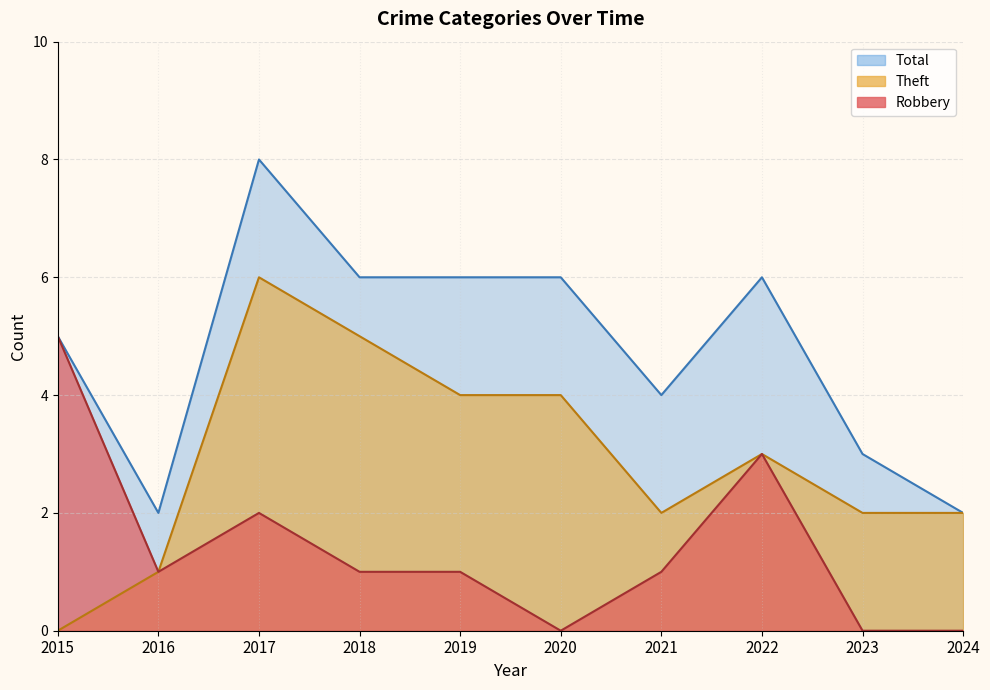

Where is the first local maximum for Total?

2017